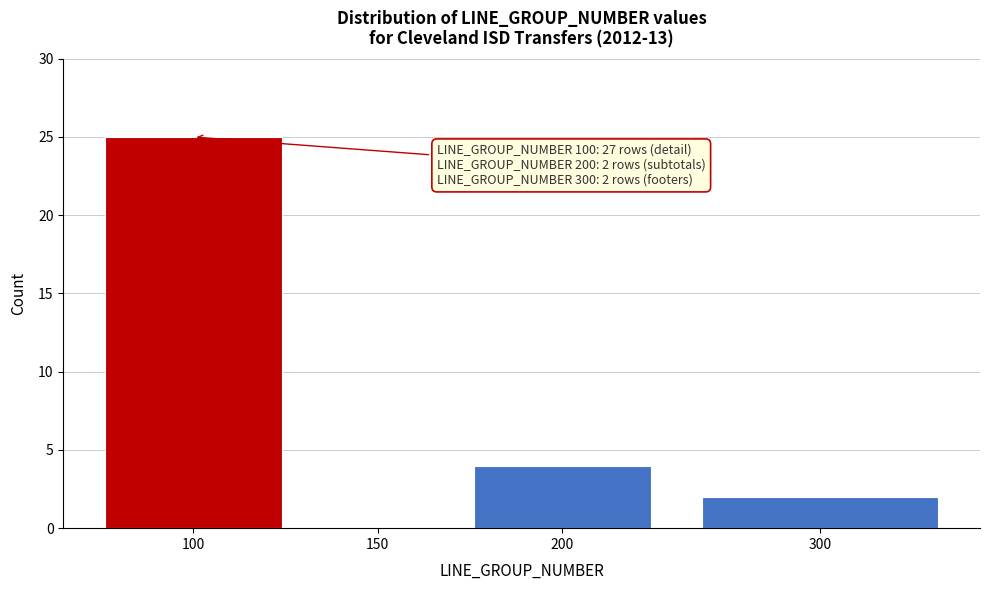

Reading left to right, transcribe all the data shown in this chart.

100=25	150=0	200=4	300=2